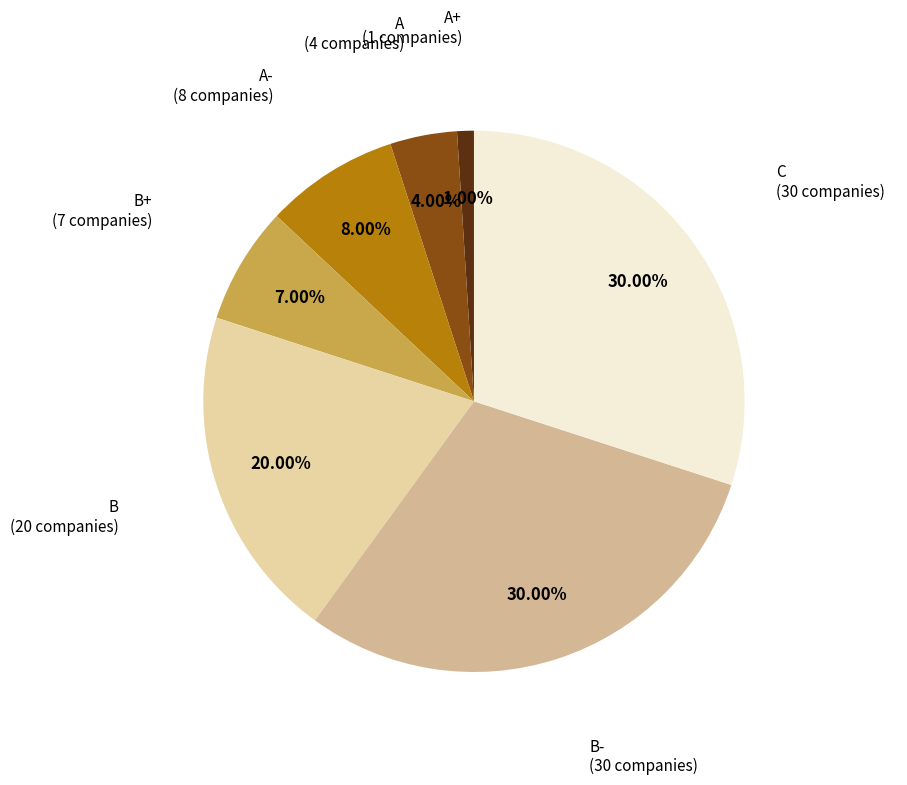

To the nearest percent, what is the average slice percentage?

14%